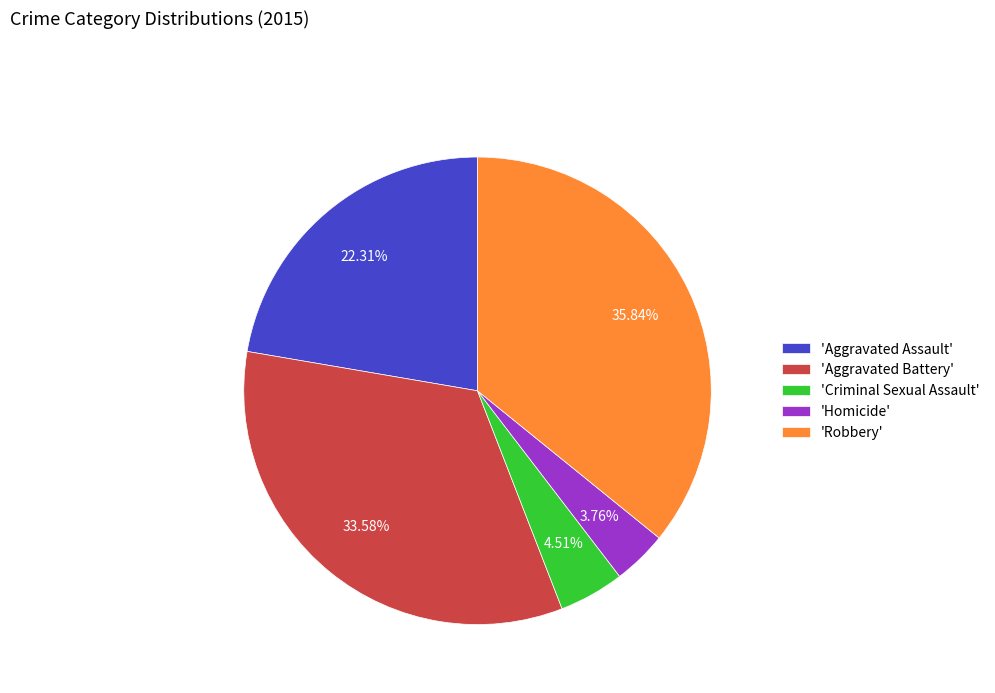

Which slice is the smallest?

'Homicide'